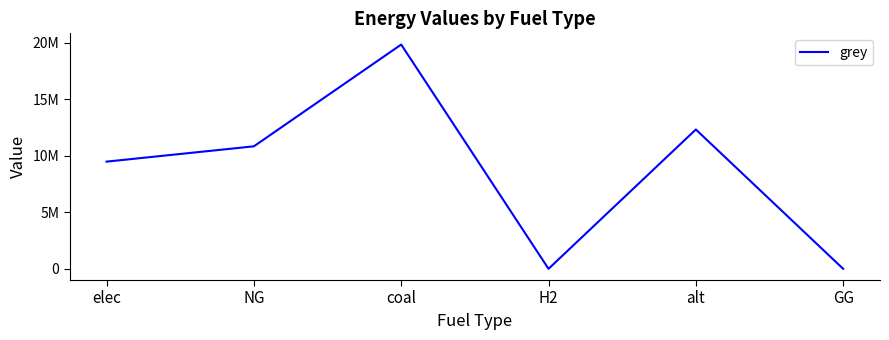

Does the chart display data point markers on the line(s)?

No